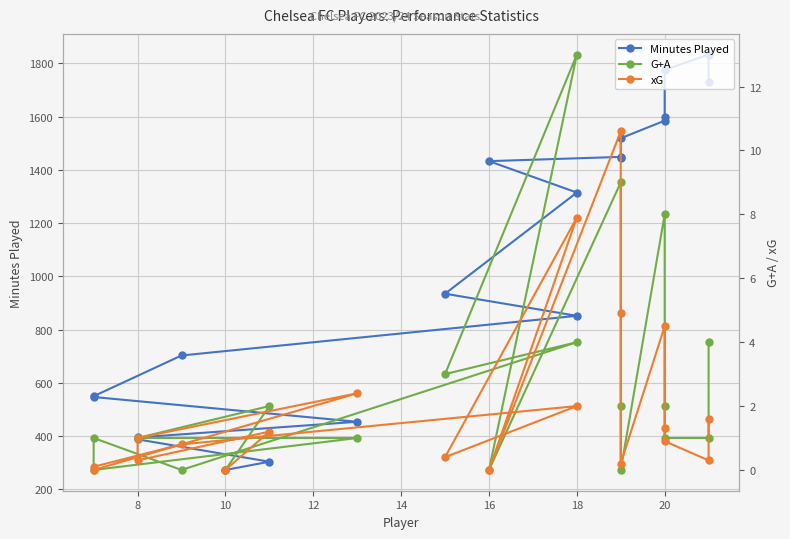

True or false: G+A and Minutes Played cross at least once.

False